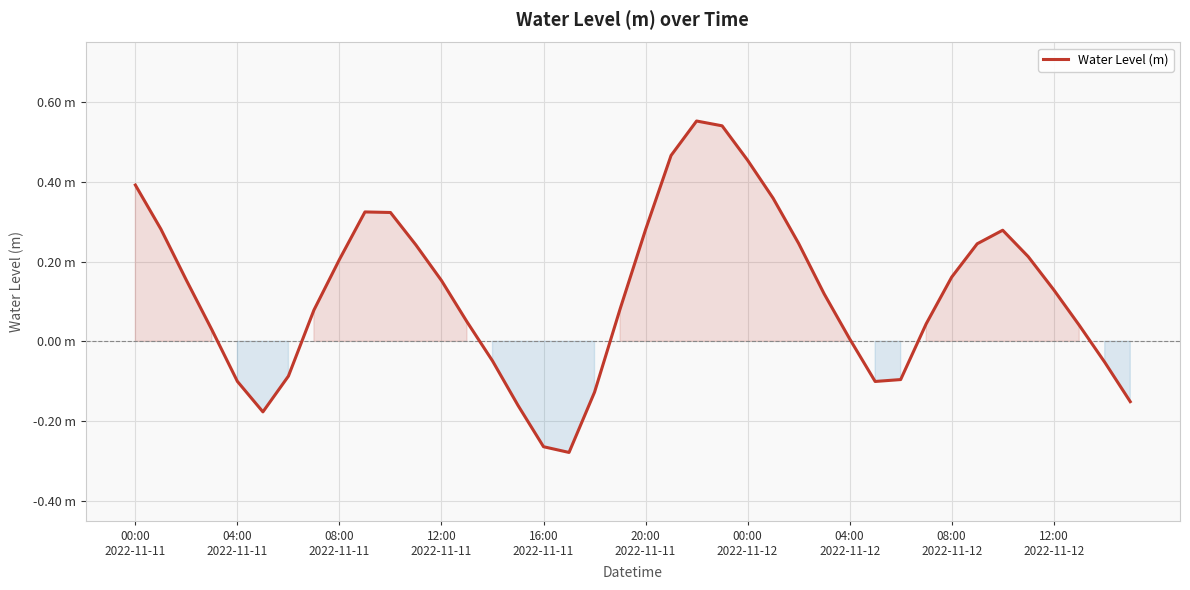

Does the chart display data point markers on the line(s)?

No